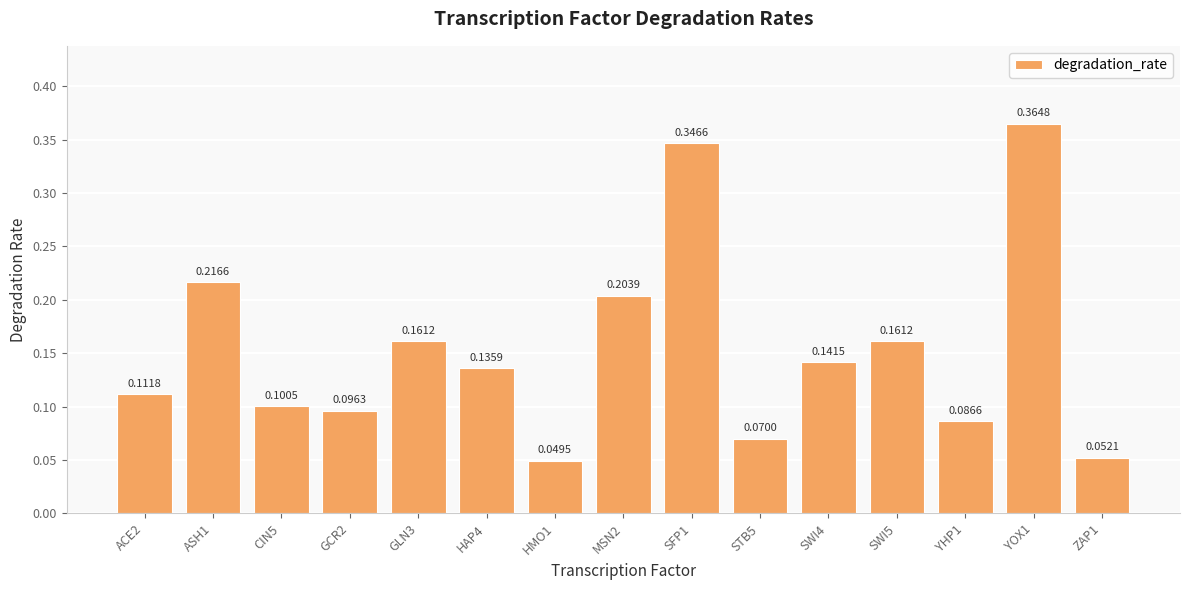

What is the sum of all values?

2.3